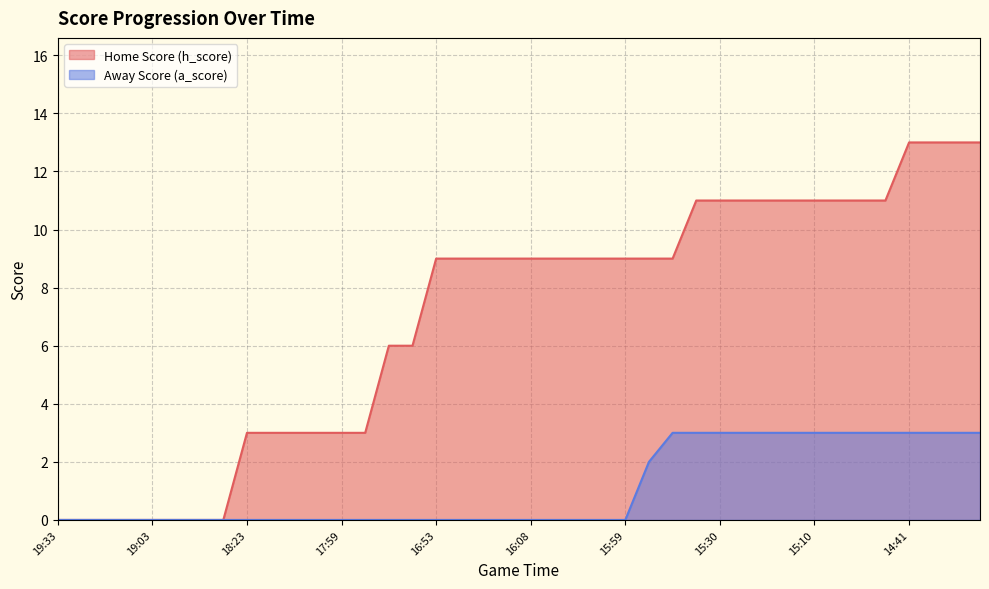

What is the label of the 32nd point from the left?

15:22